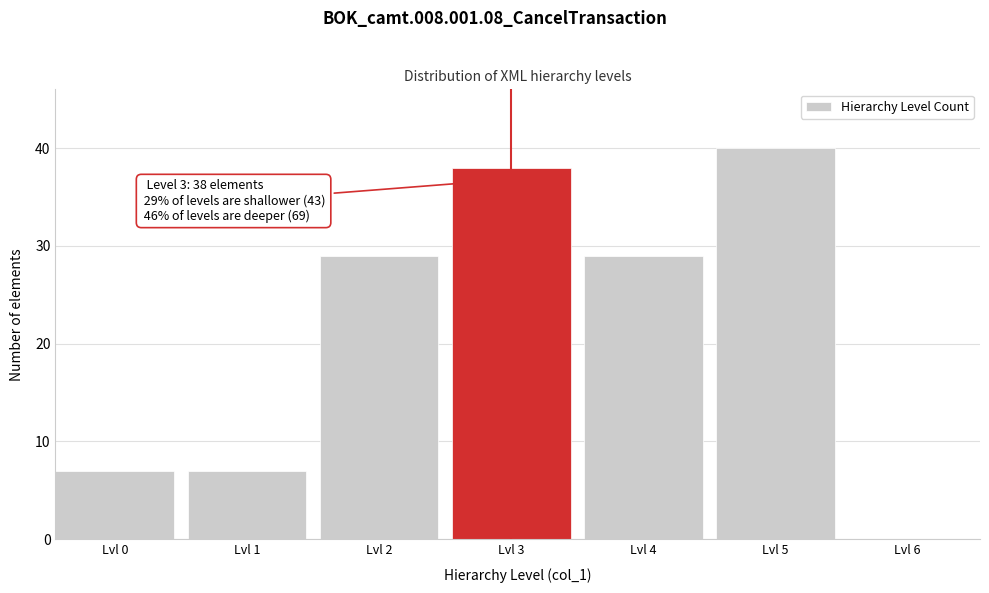

Reading right to left, transcribe all the data shown in this chart.

Lvl 6=0	Lvl 5=40	Lvl 4=29	Lvl 3=38	Lvl 2=29	Lvl 1=7	Lvl 0=7